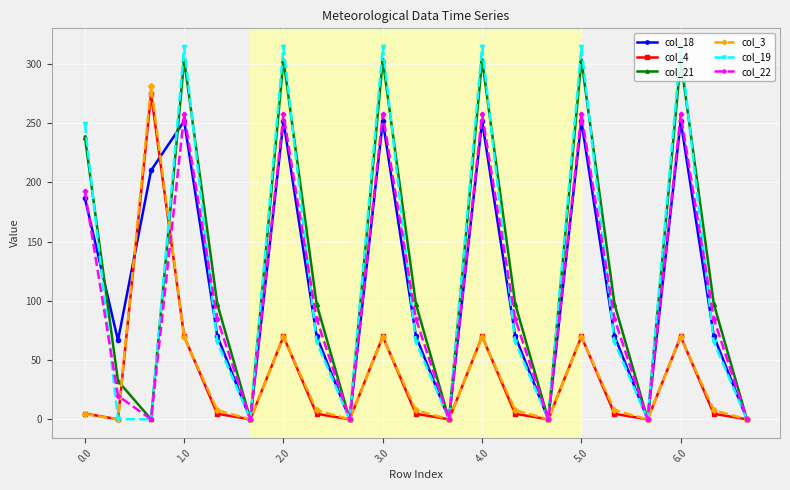

How many data points in col_18 are above 70?

14